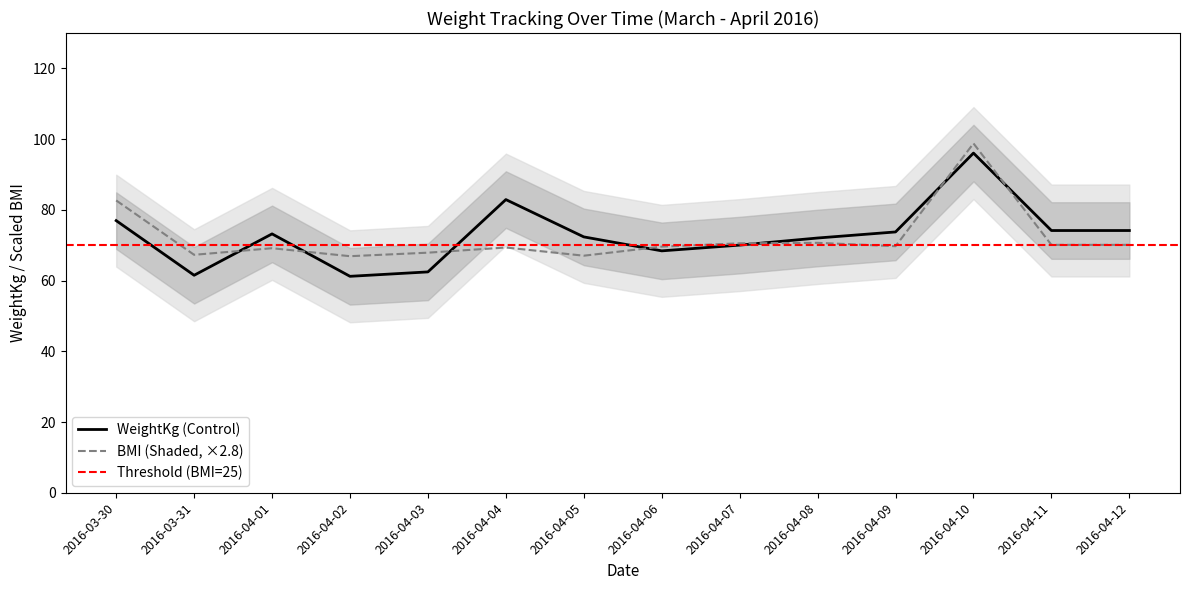

Which category has the lowest value across all series?

2016-04-02